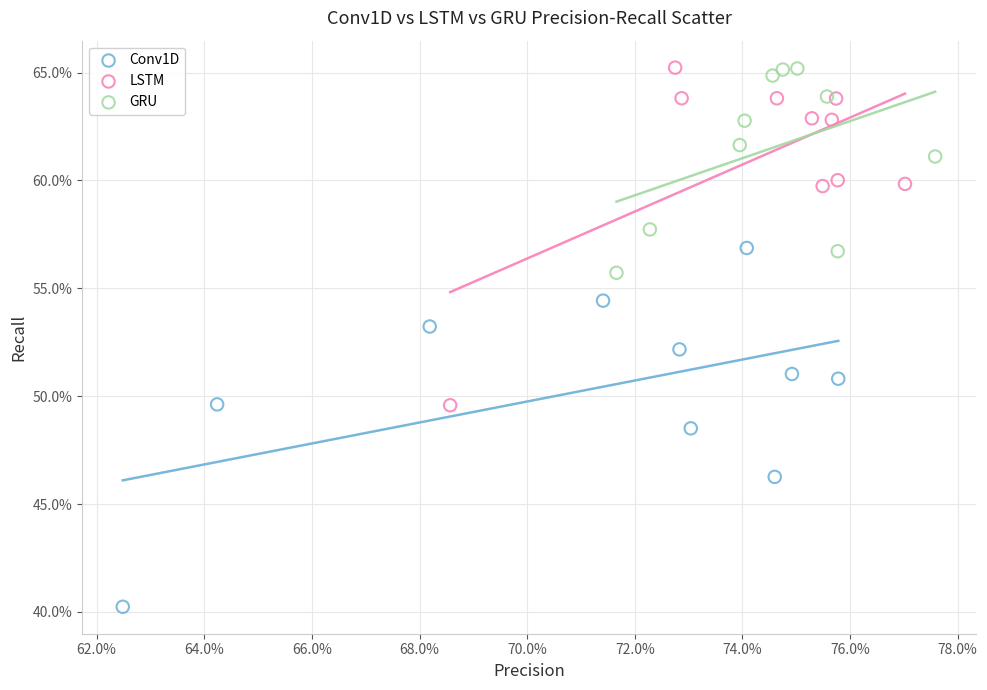

Which series has the widest spread of Y values?

Conv1D